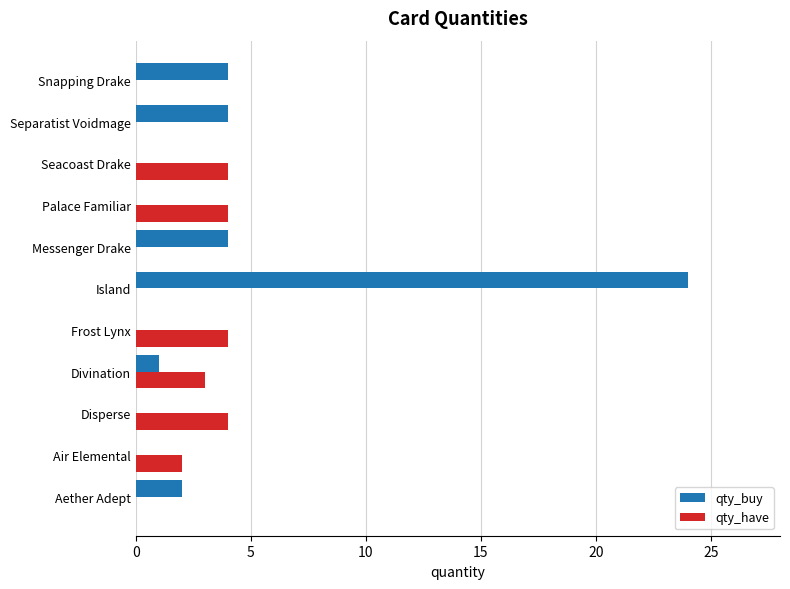

What is the sum of the qty_buy values at Messenger Drake and Aether Adept?

6